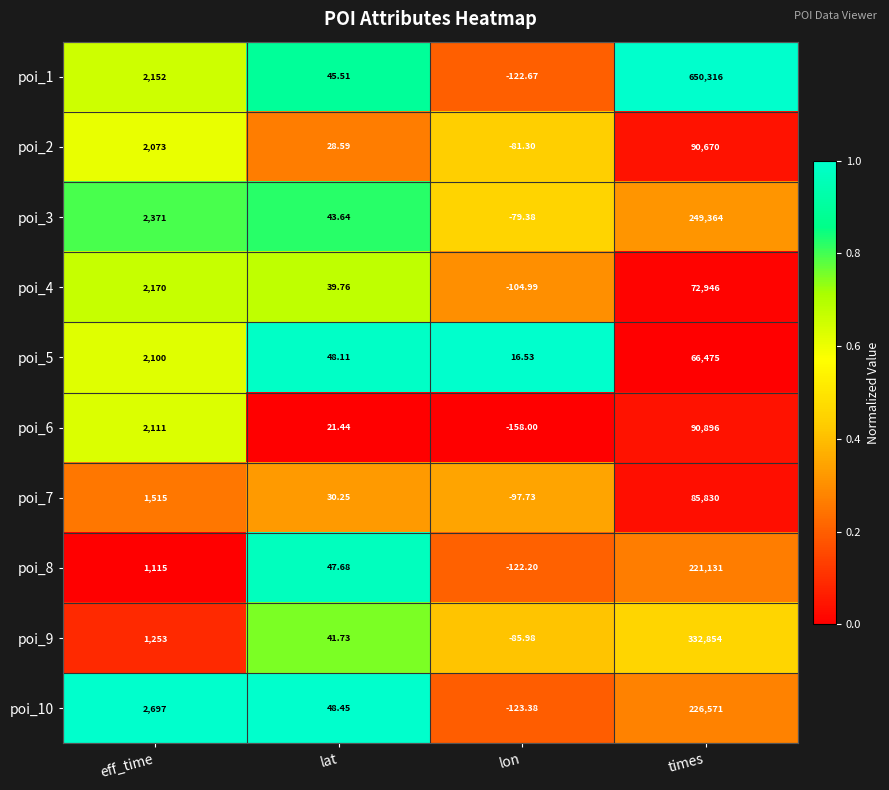

Which label corresponds to the largest value in the chart?

times